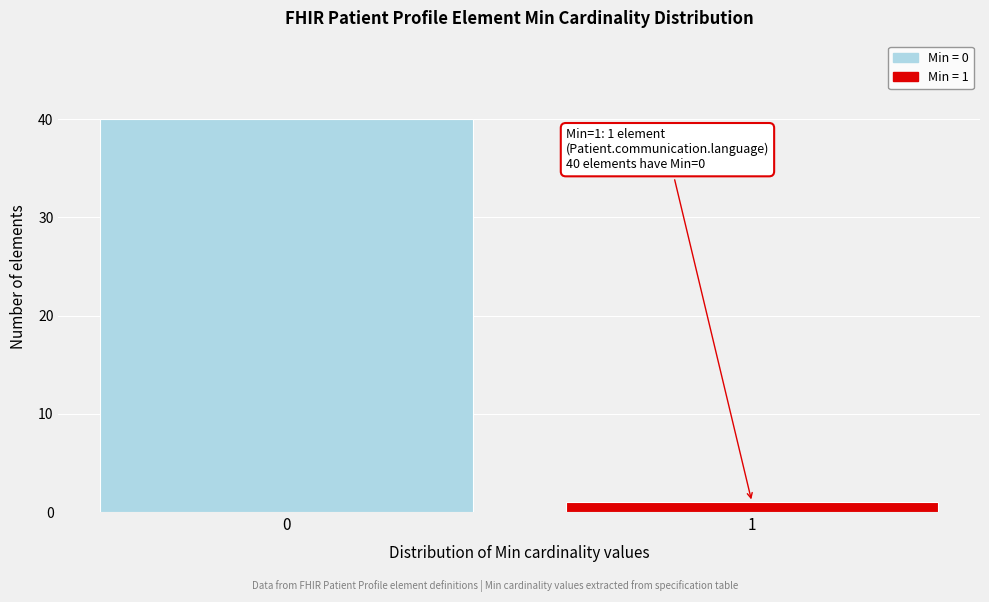

Reading left to right, what are all the values shown in this chart?

0=40	1=1